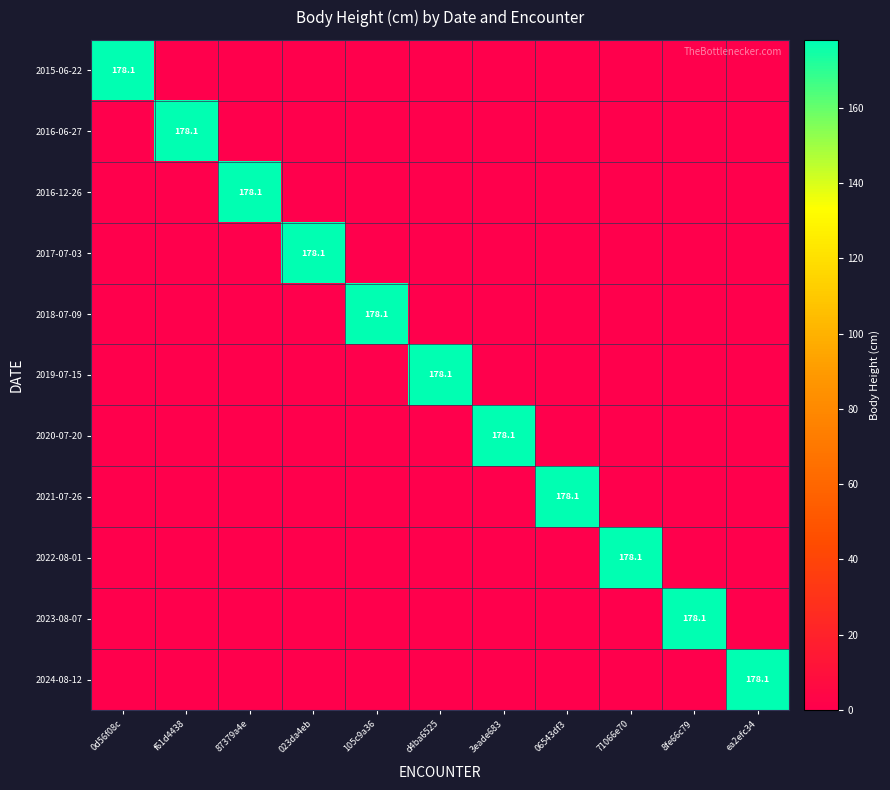

True or false: 2018-07-09 has a value of 178.1 at 105c9a36.

True